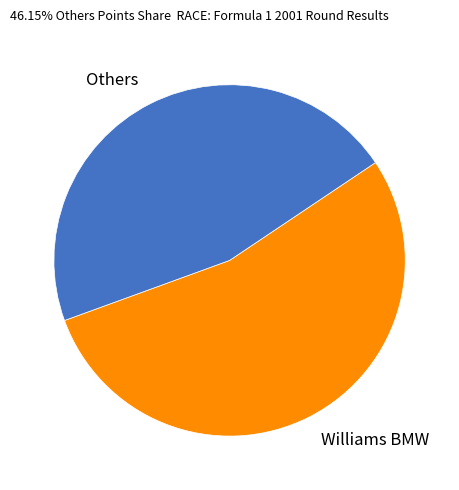

Is it true that Williams BMW is 54% of the pie?

True